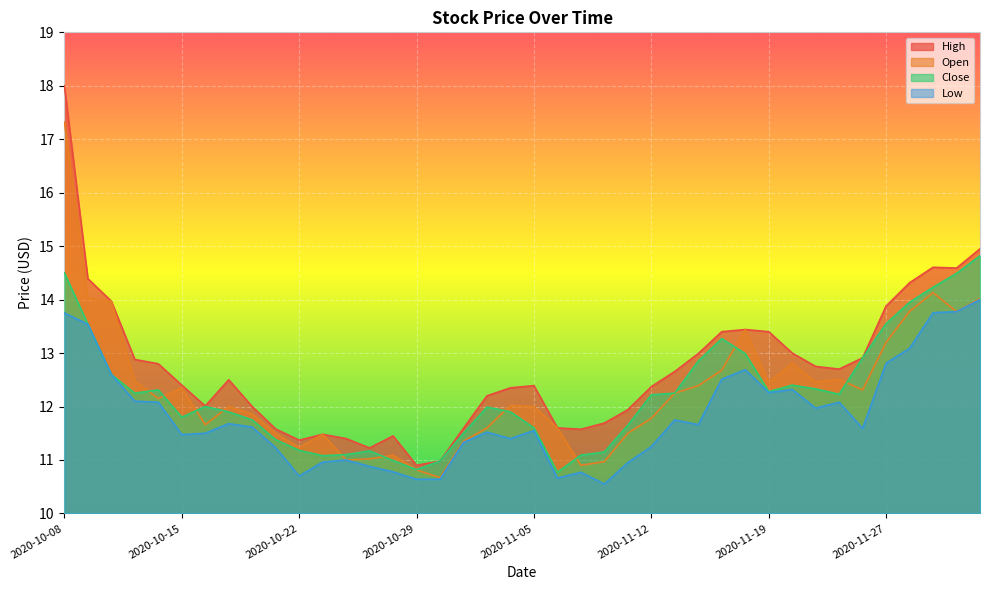

Does the chart display data point markers on the line(s)?

No